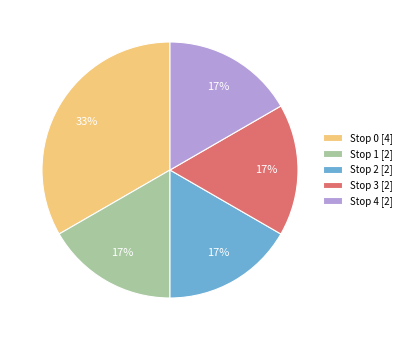

Is there a majority slice in this chart?

No